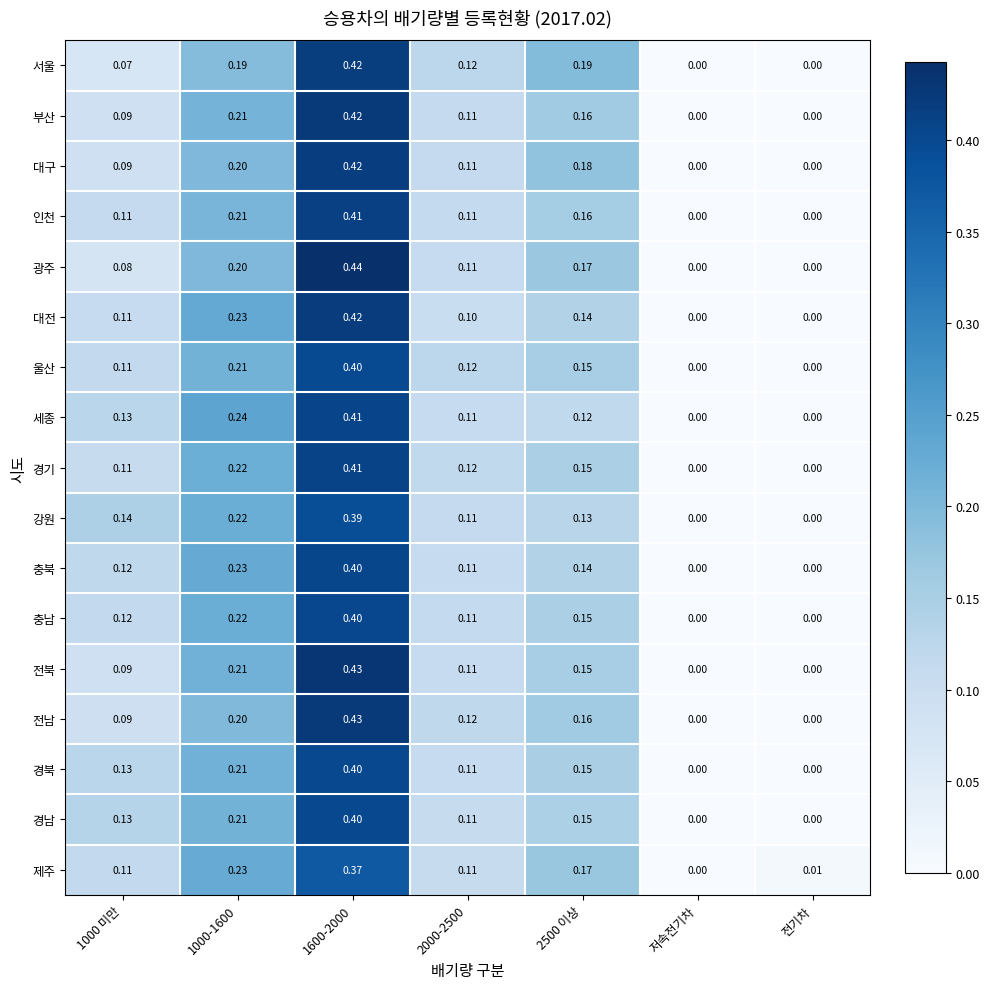

Which series changed the most between 1000-1600 and 2500 이상?

세종